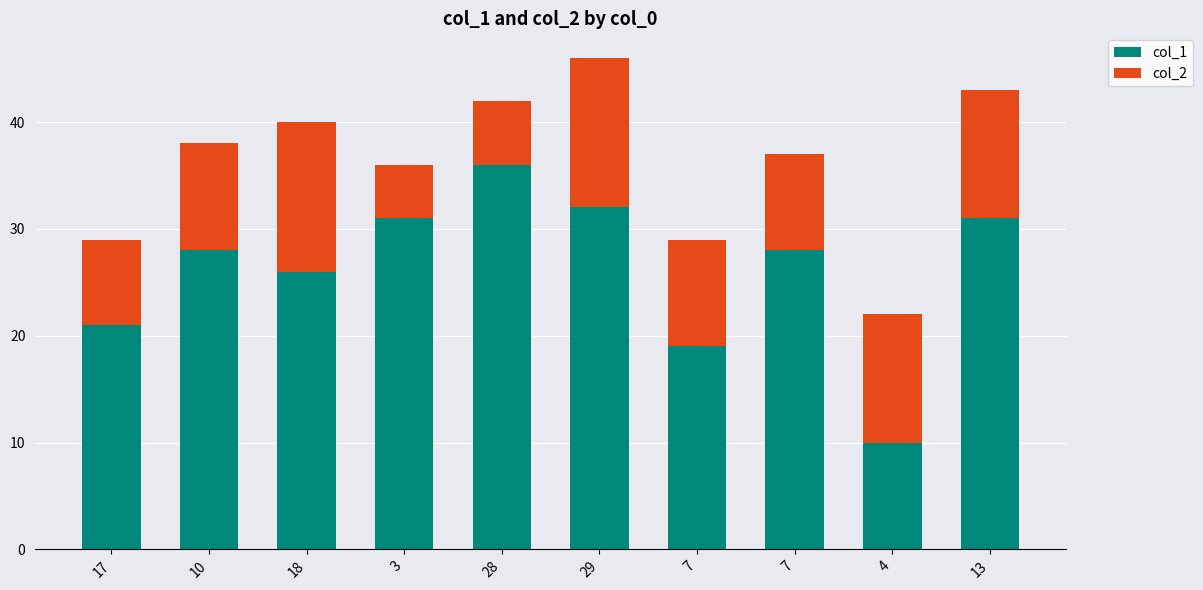

How many categories are shown in the chart?

10